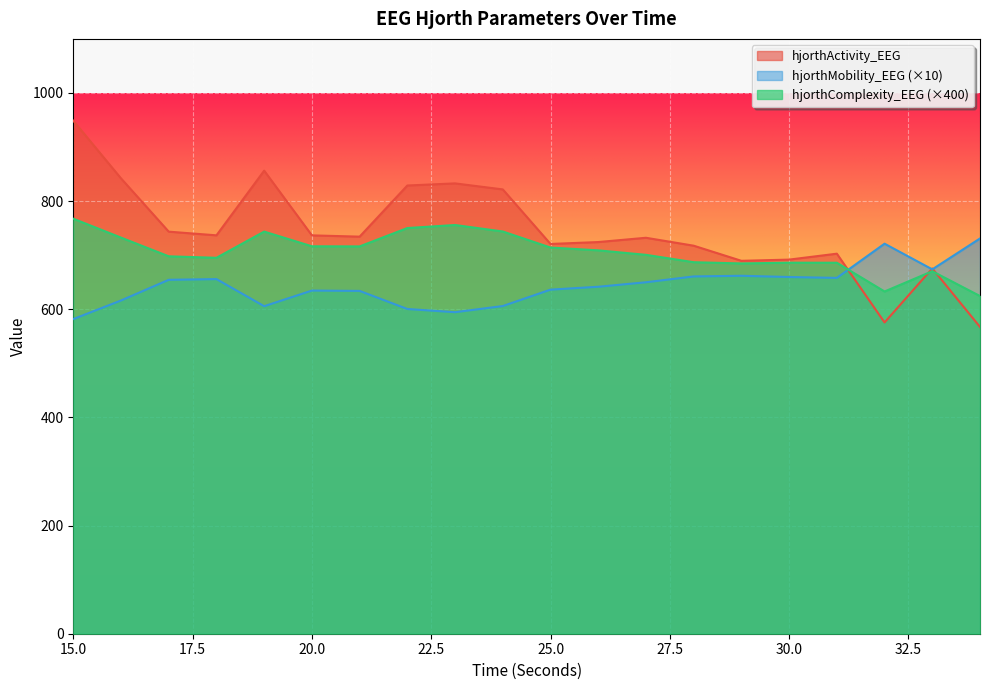

Rank the series by their average value, from lowest to highest.

hjorthMobility_EEG (×10), hjorthComplexity_EEG (×400), hjorthActivity_EEG